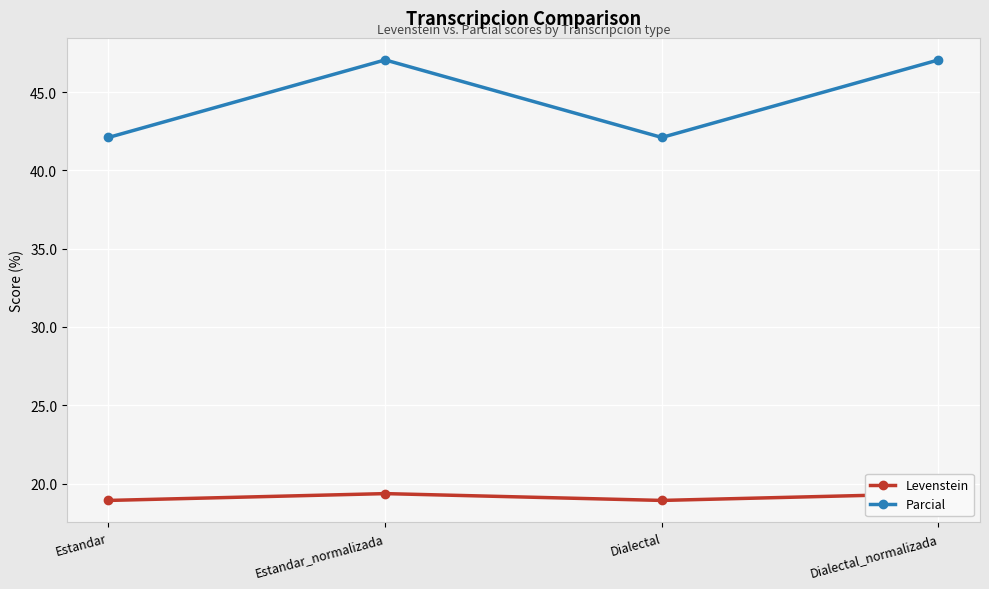

What is the spread (max minus min) of values at Dialectal_normalizada?

27.7